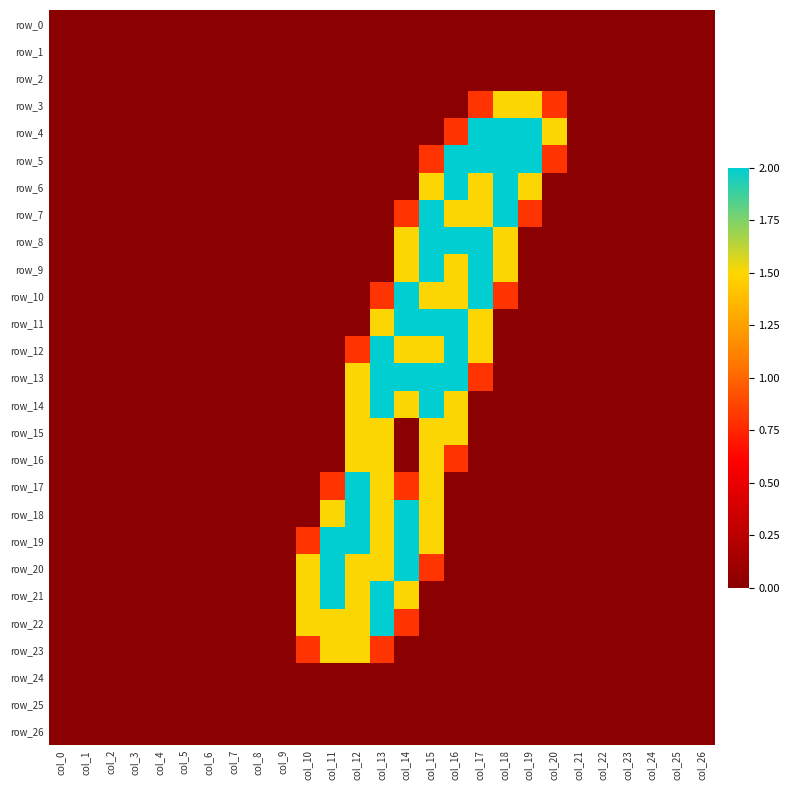

List the labels in order of row_2 value, largest first.

col_0, col_1, col_2, col_3, col_4, col_5, col_6, col_7, col_8, col_9, col_10, col_11, col_12, col_13, col_14, col_15, col_16, col_17, col_18, col_19, col_20, col_21, col_22, col_23, col_24, col_25, col_26